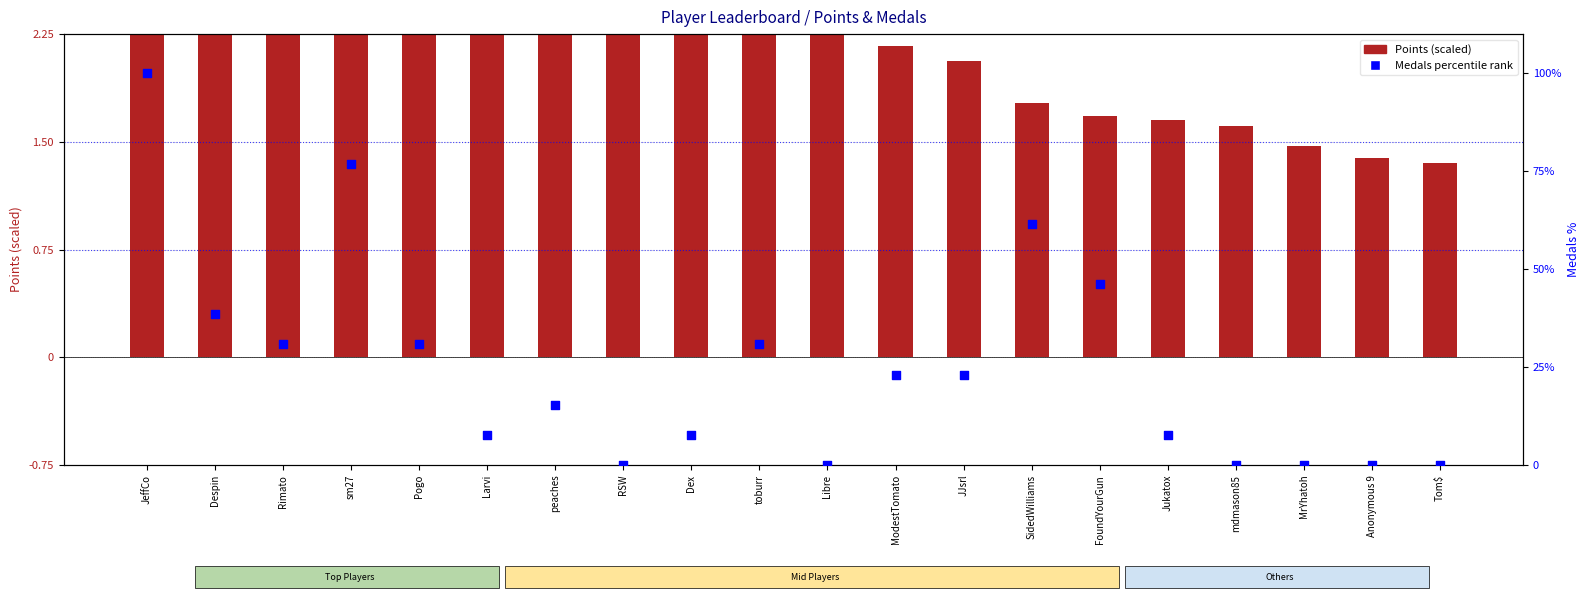

What is the total value across all series at Larvi?

11.2